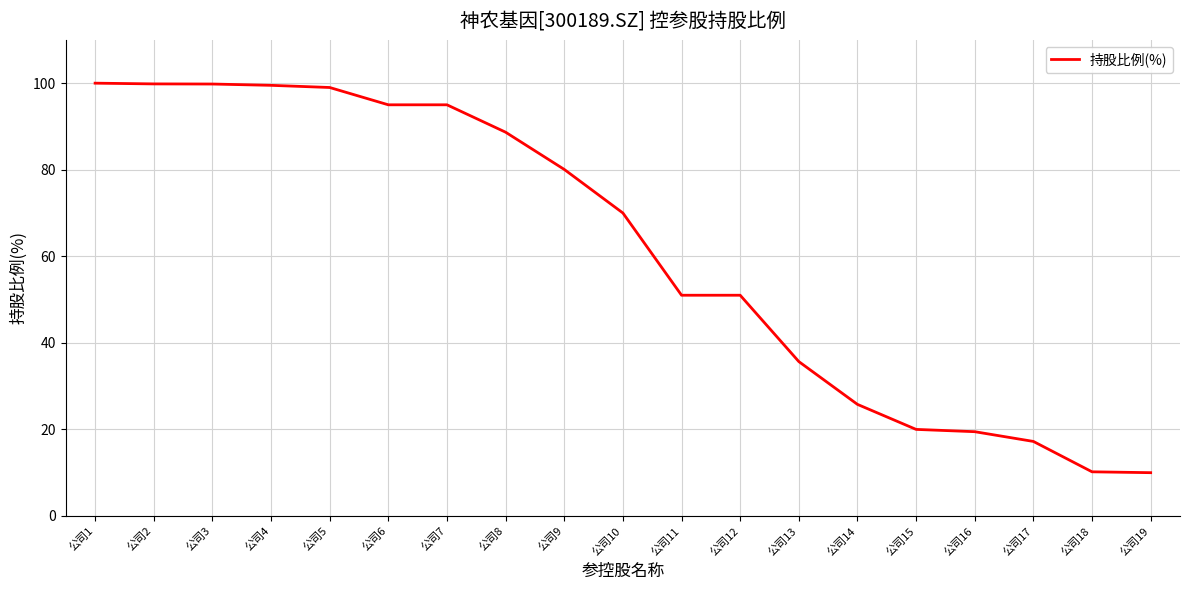

What is the smallest value displayed?

10.0